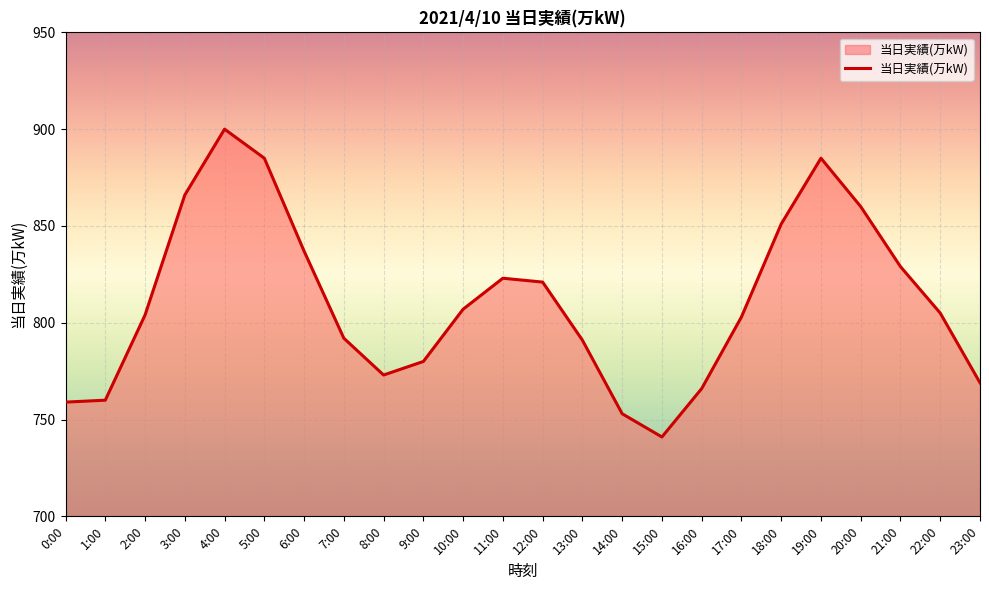

What is the approximate value at 13:00, to the nearest 10?

790